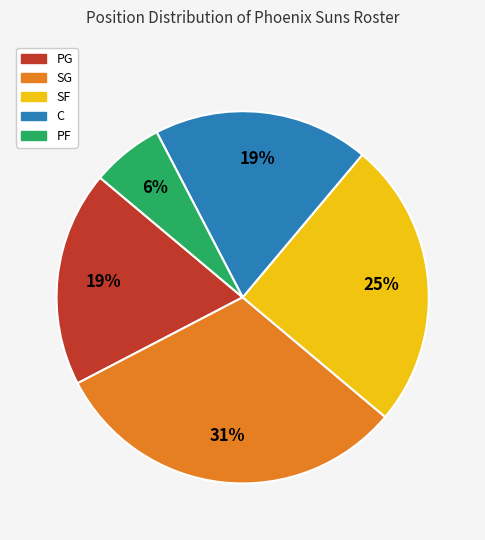

To the nearest percent, what is the difference between the SG and PF slice percentages?

25%